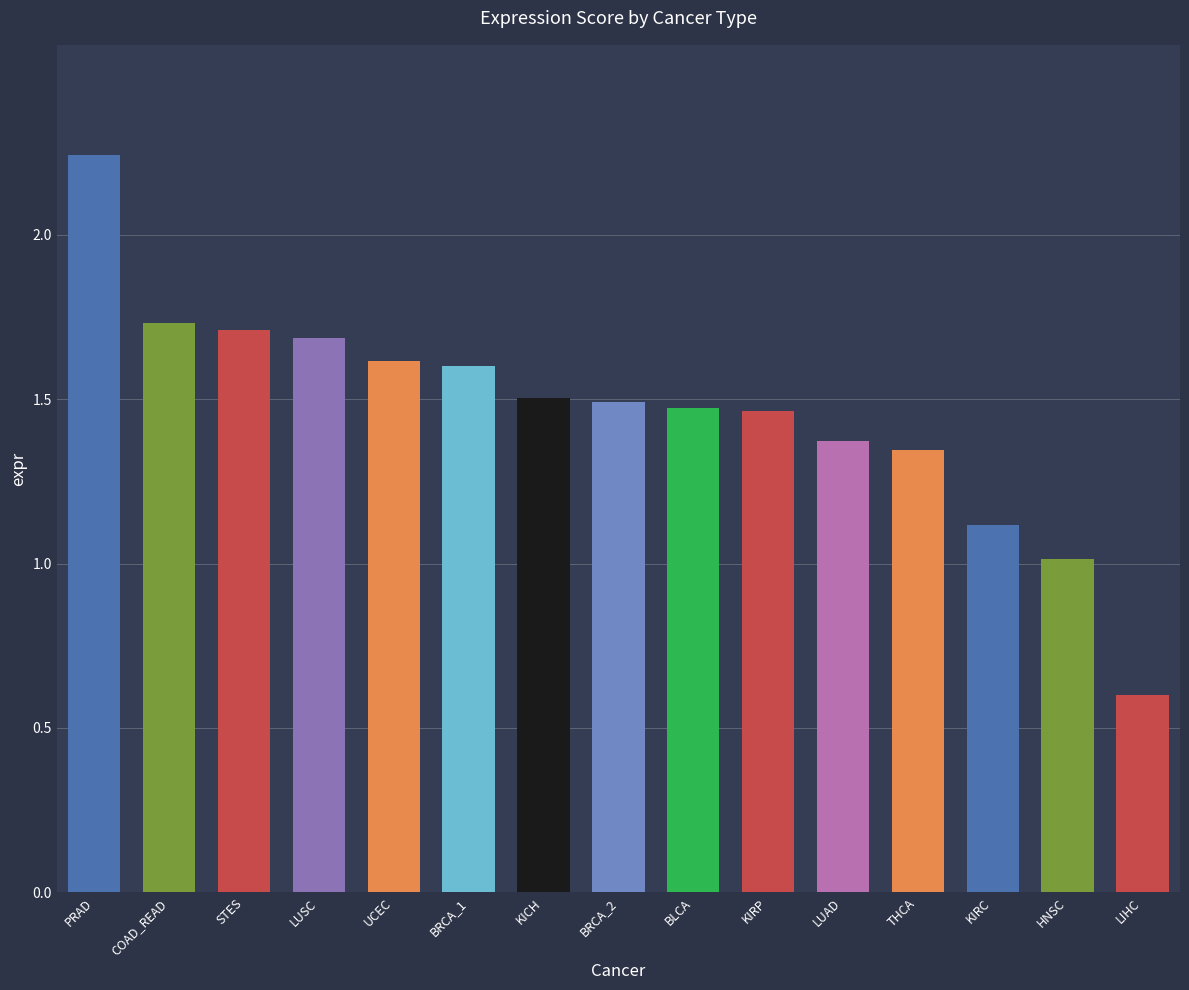

What is the difference between the second highest and minimum values?

1.1